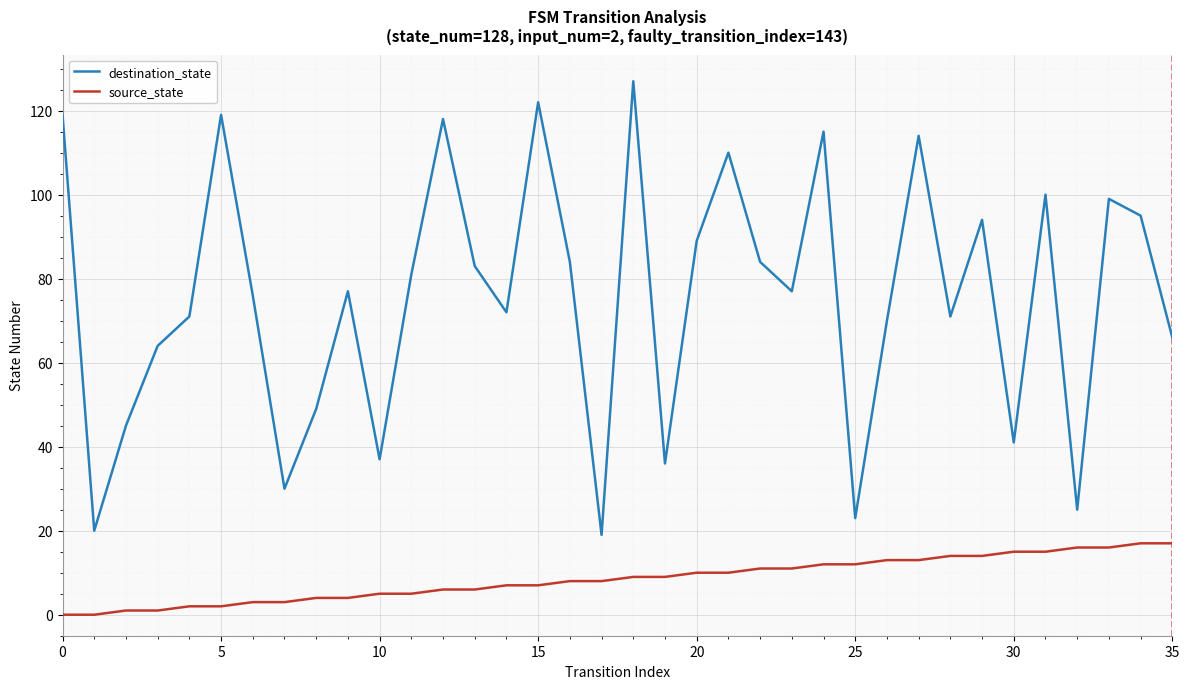

Which series has the widest spread of values?

destination_state